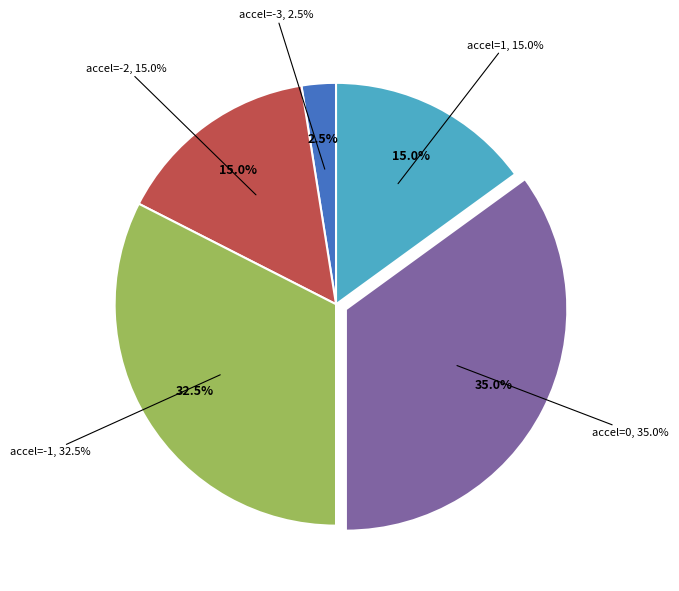

Does any single category account for the majority?

No